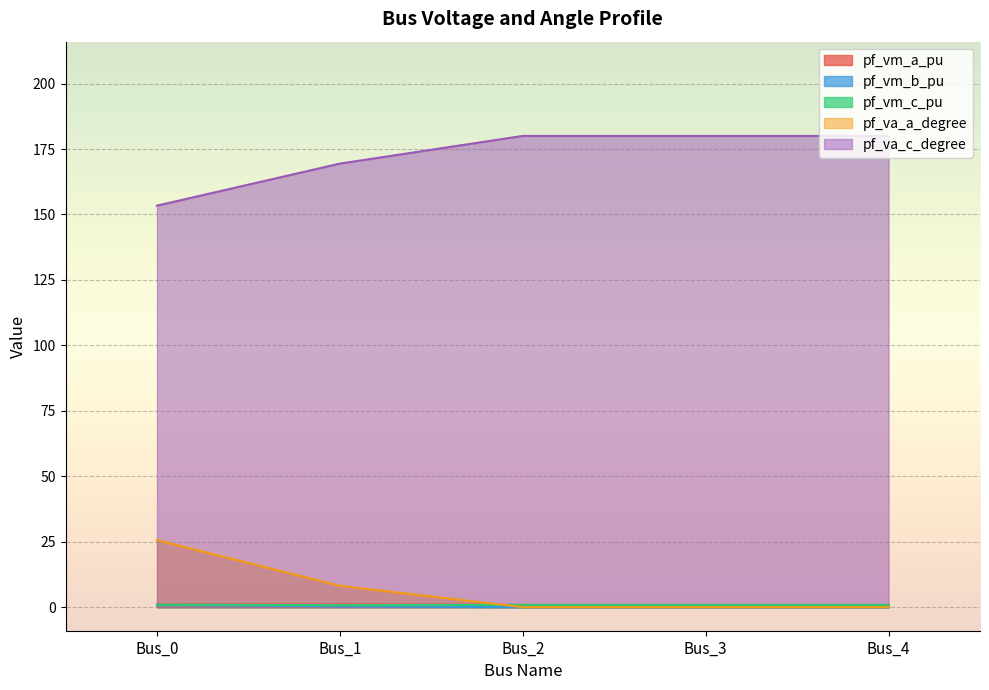

What is the spread (max minus min) of values at Bus_2?

180.0